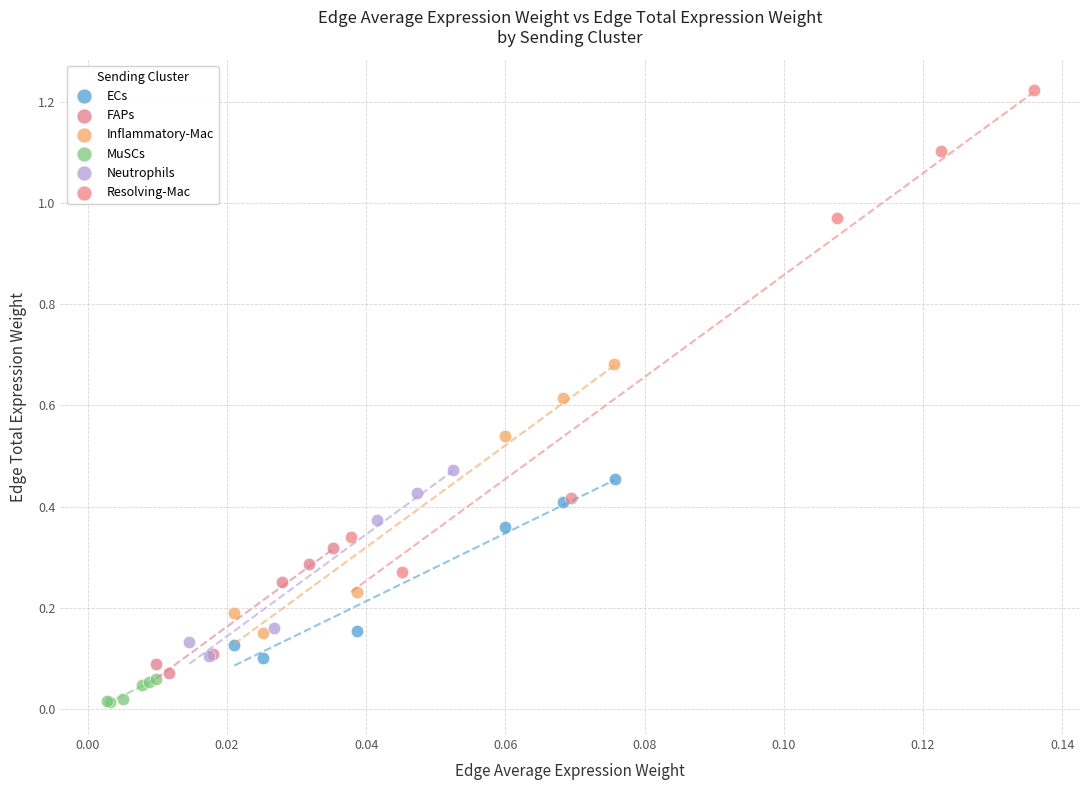

Which series has the largest Y range (max minus min)?

Resolving-Mac